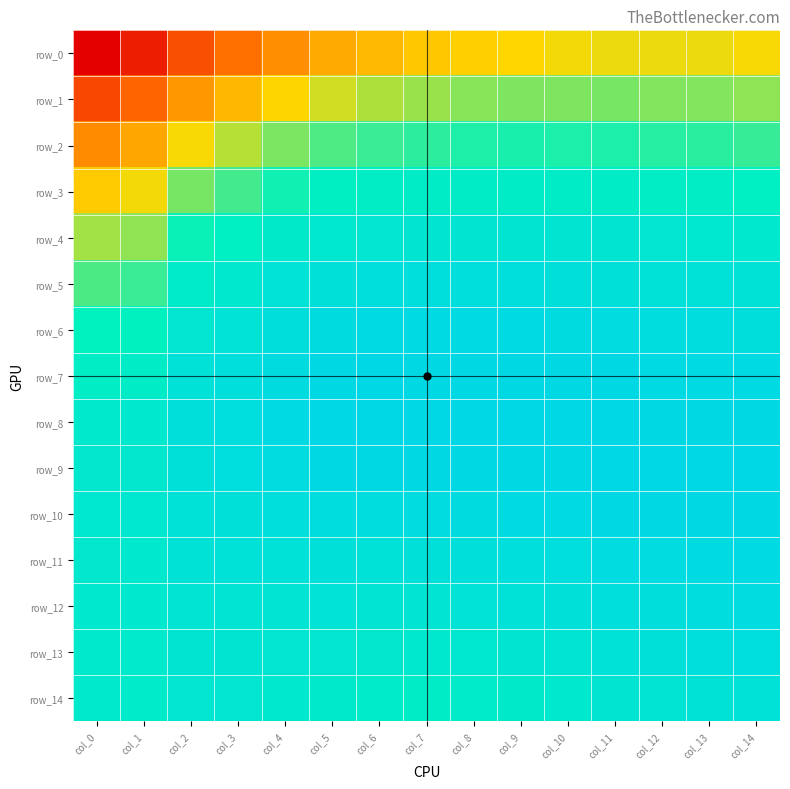

How many data points does each series have?

15